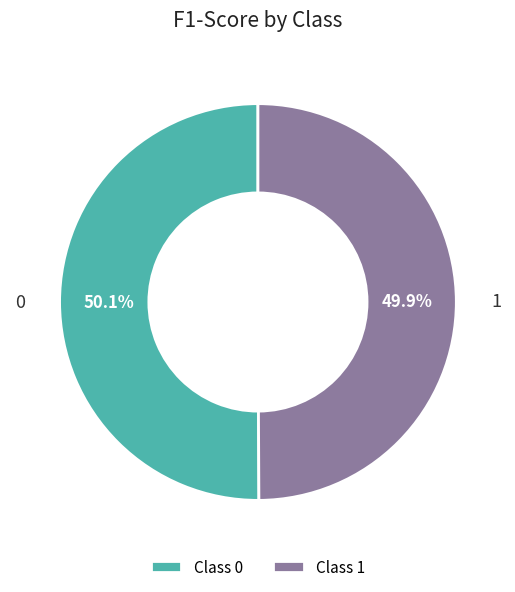

Is there any slice that represents more than half of the pie?

Yes